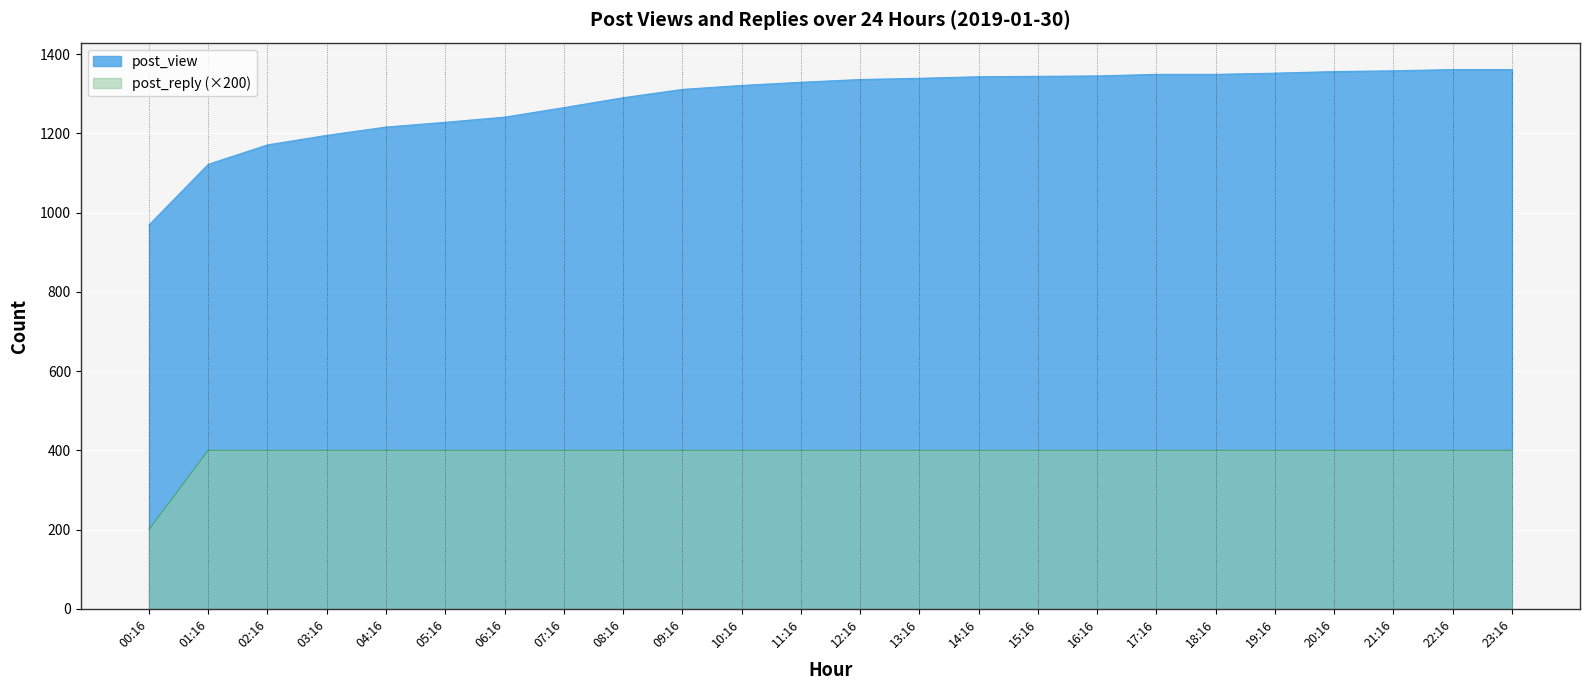

Which category has the highest value in the post_reply series?

01:16